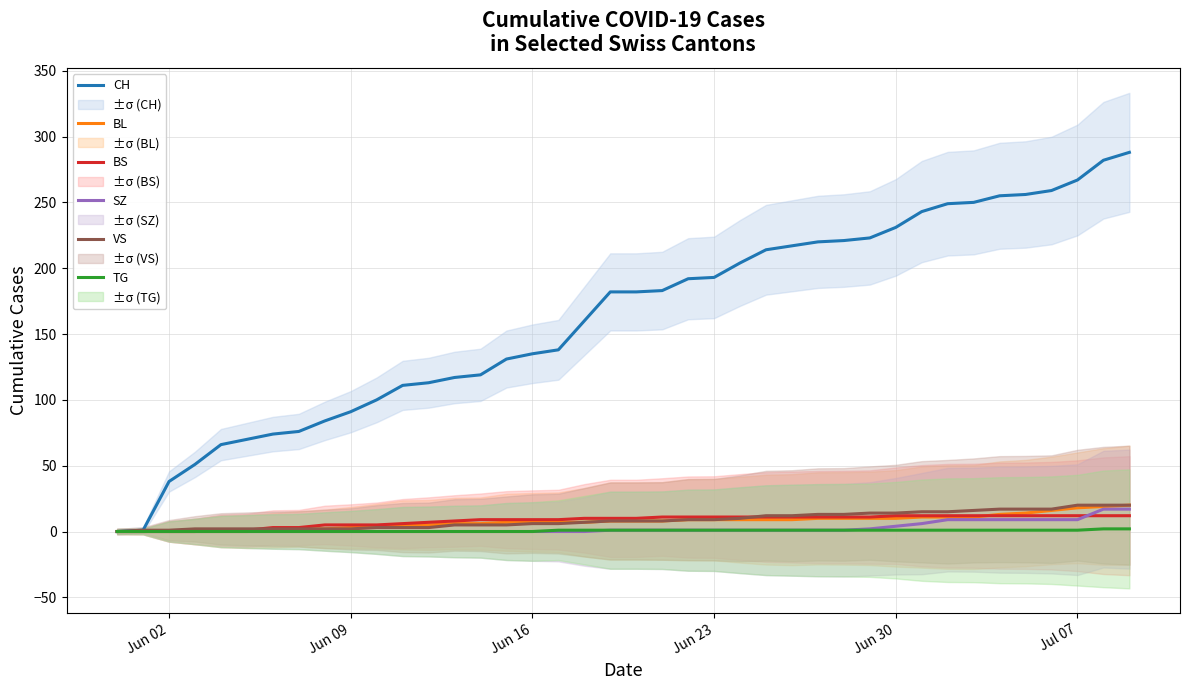

The TG series shows 0 at Jun 16. True or false?

True